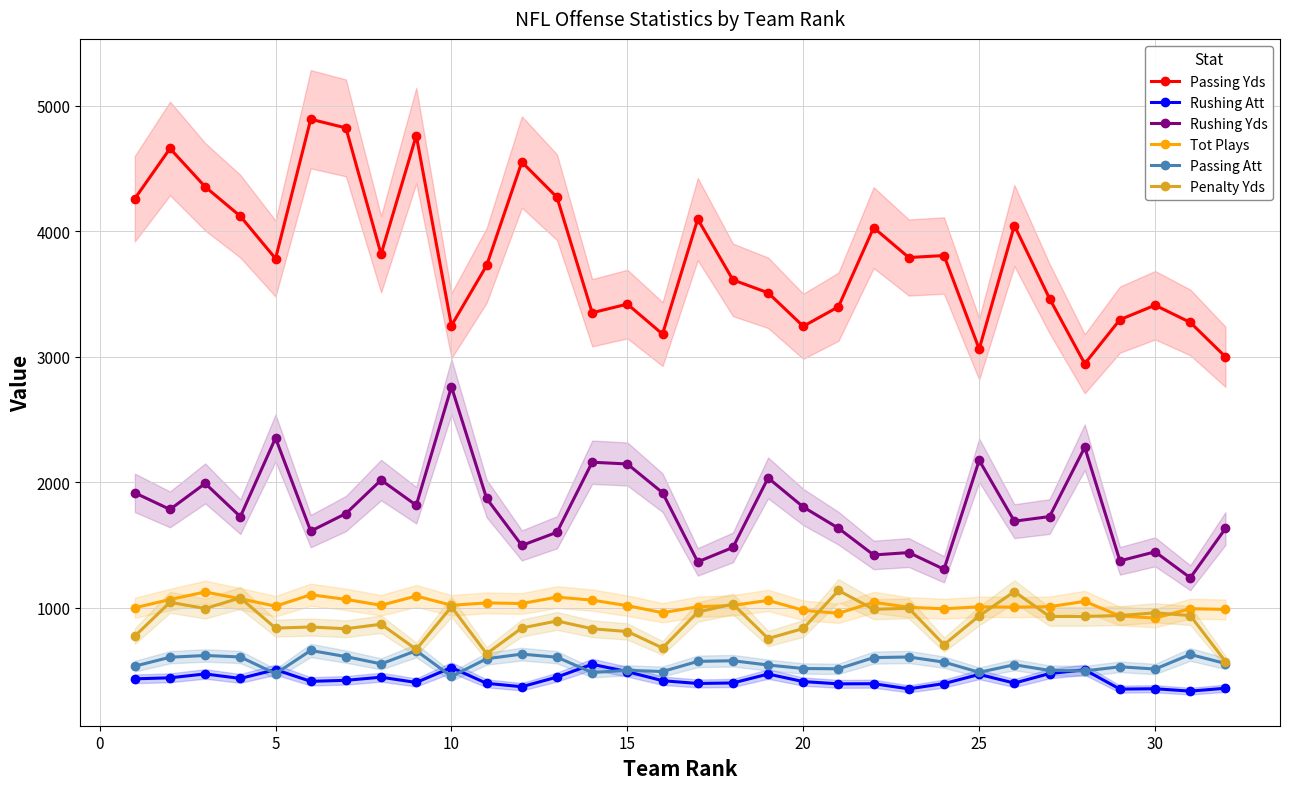

What is the highest value of the Passing Yds series?

4894